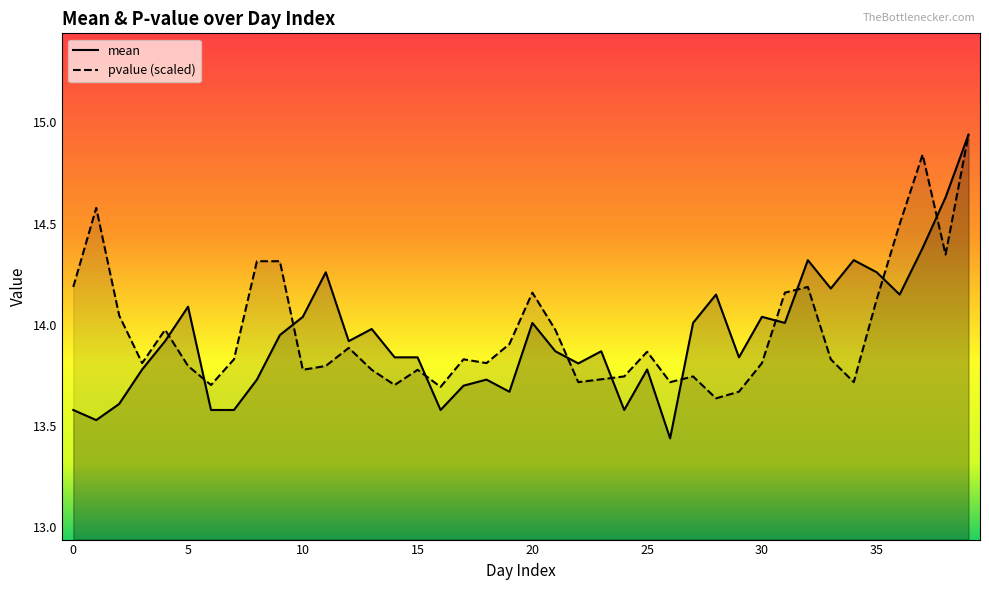

What is the sum of the pvalue values at 10 and 4?

27.8